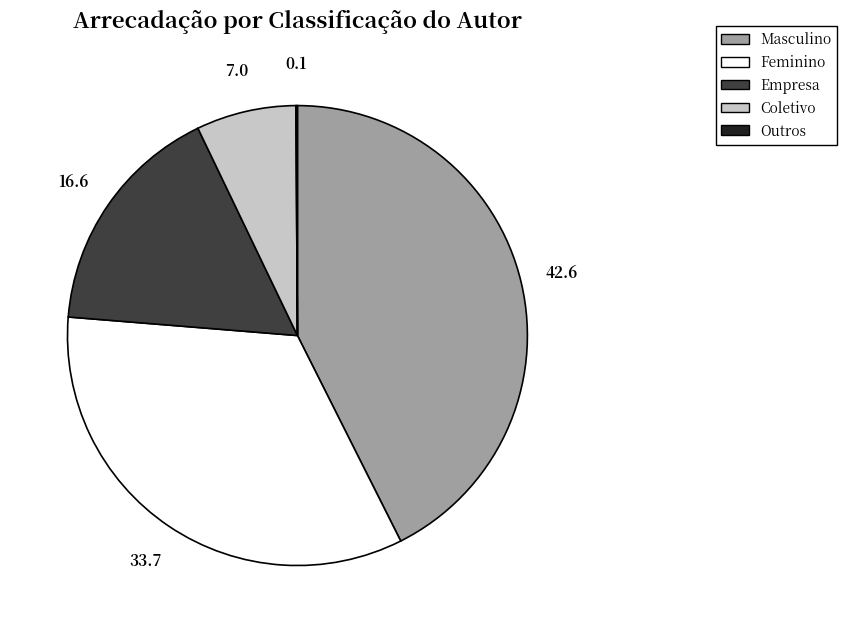

Does Masculino account for over 50% of the chart?

No